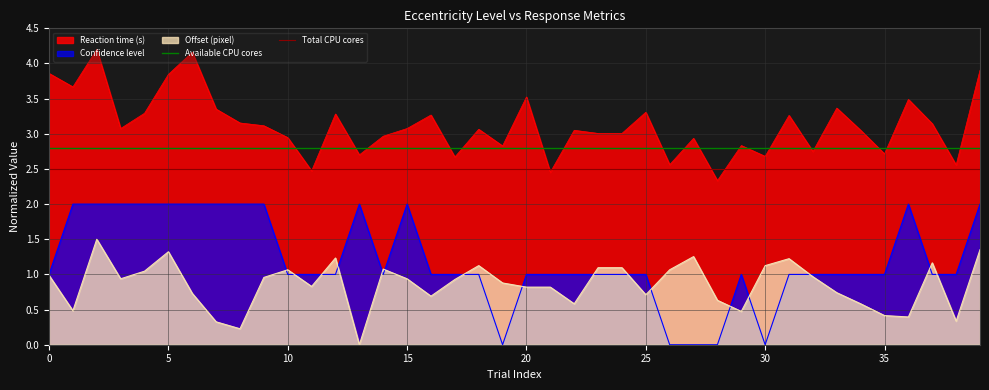

True or false: Reaction time (s) and Offset (pixel) cross at least once.

False